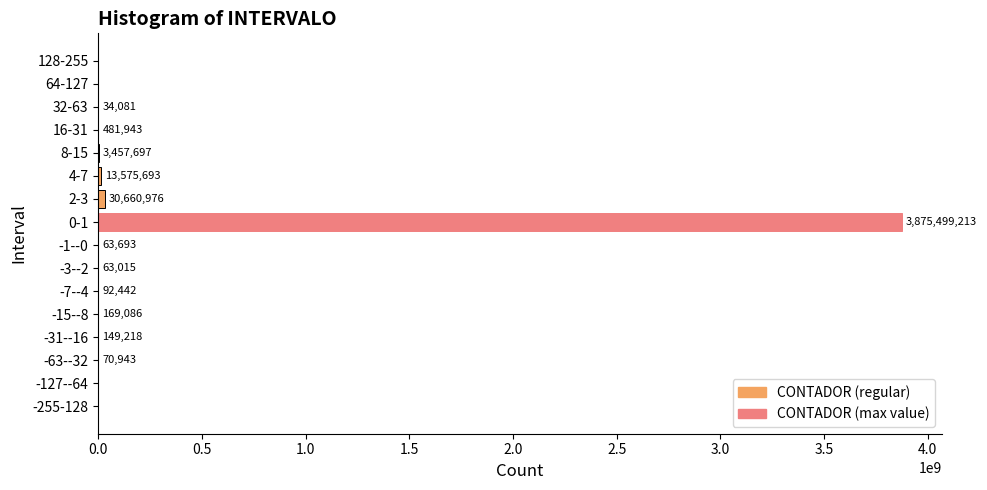

Which has a higher value, -7--4 or -63--32?

-7--4